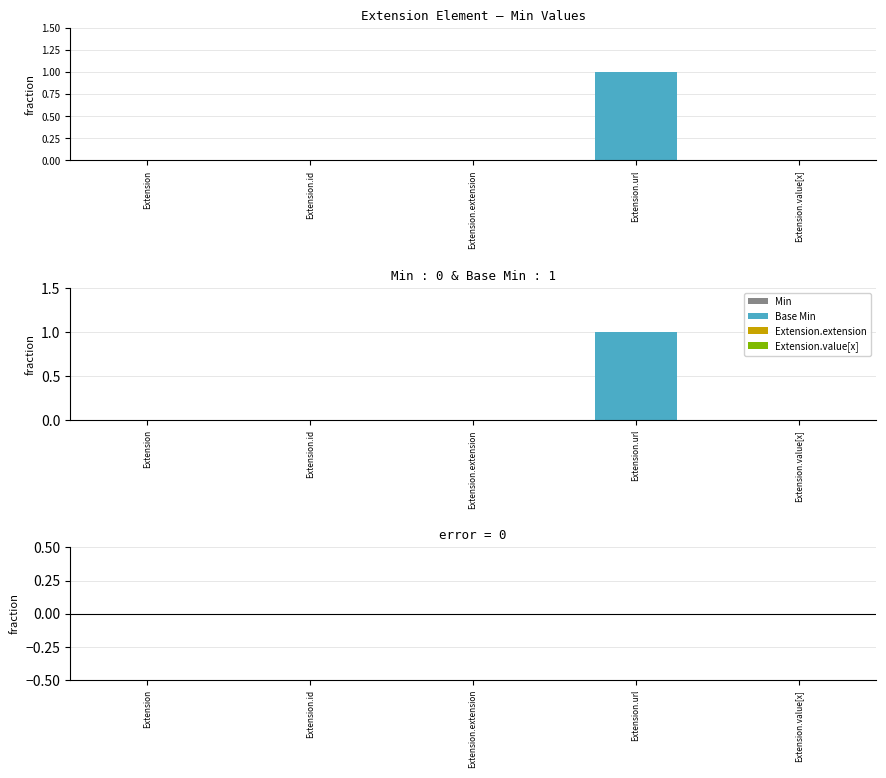

At which label is Base Min closest to 0?

Extension